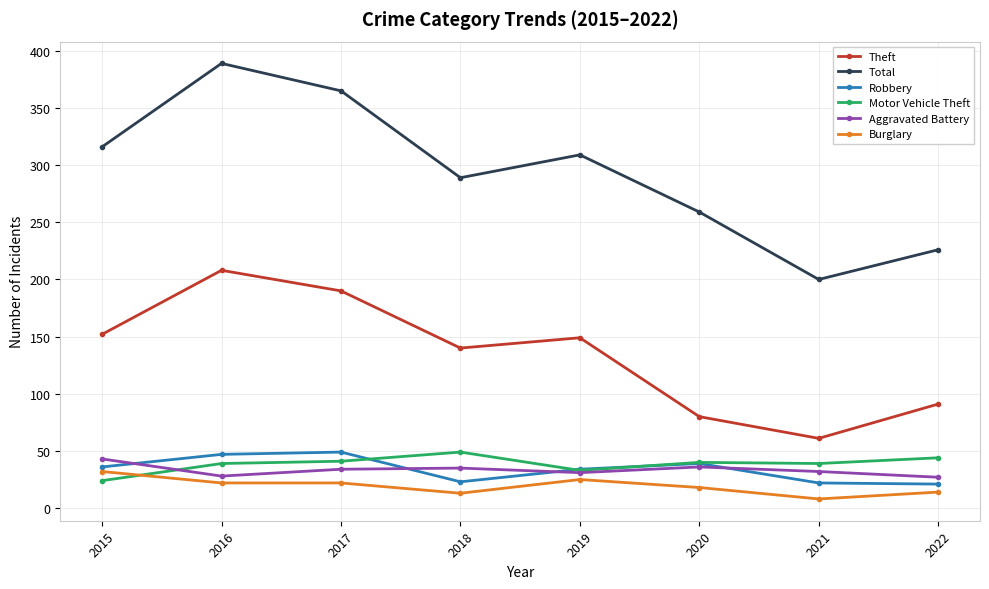

Which series has the widest spread of values?

Total